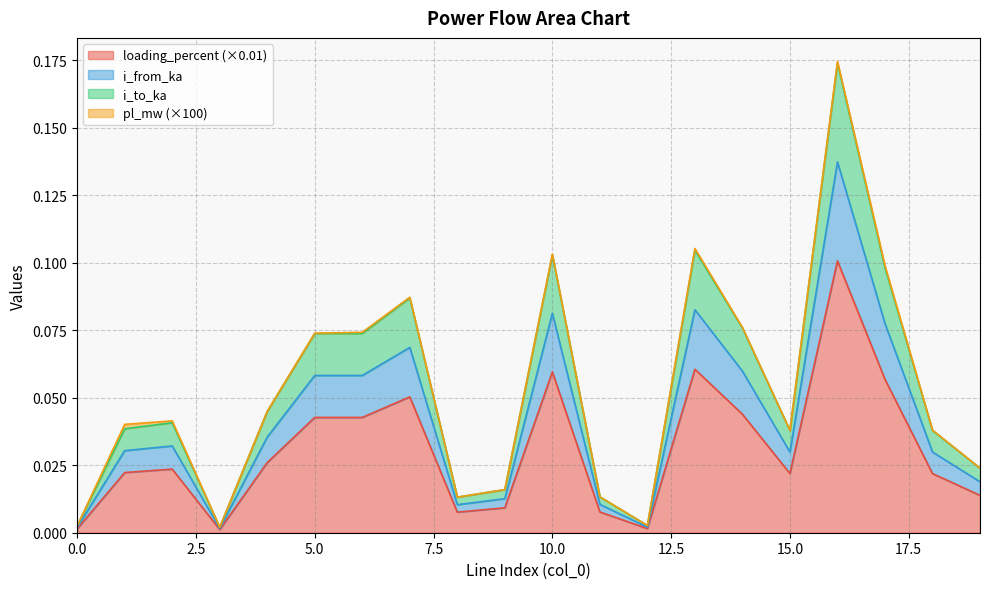

Does the chart have visible grid lines?

Yes